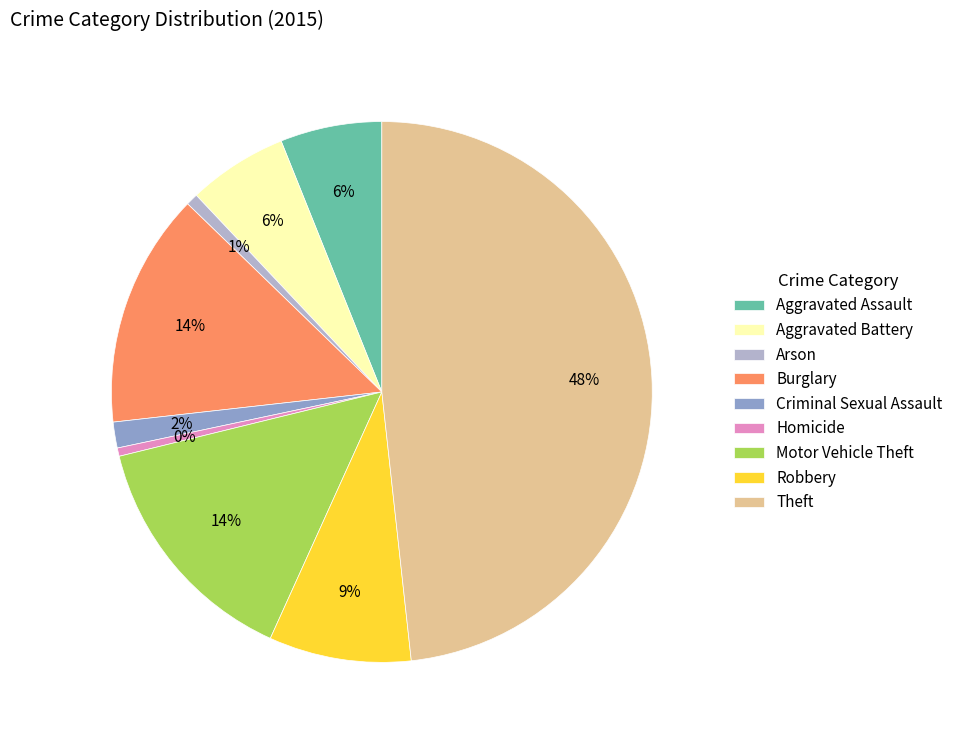

Is the sum of Arson and Theft greater than half?

No